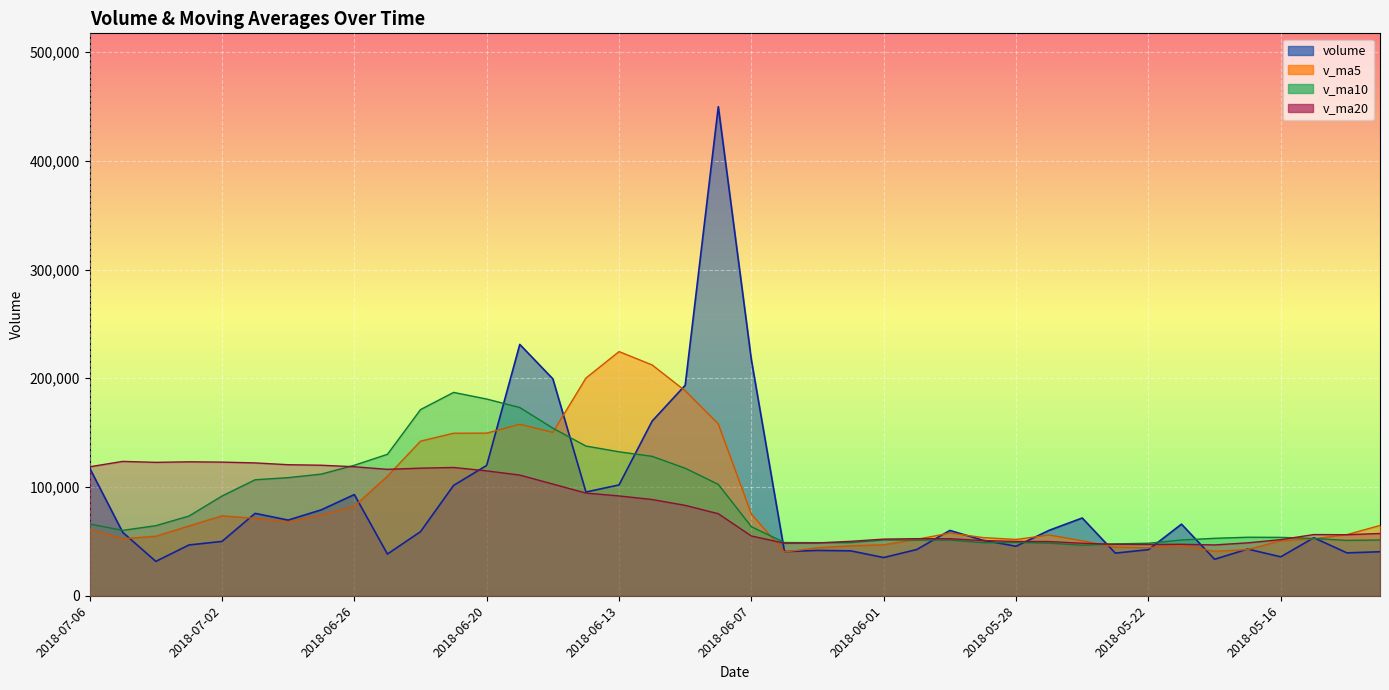

True or false: v_ma5 has more than 0 interior local peaks.

True